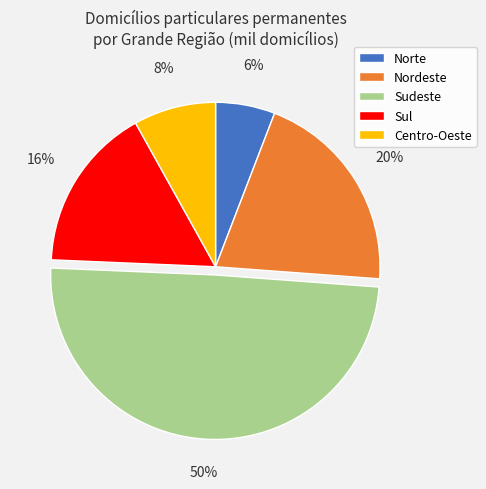

Which has a higher value, Sul or Nordeste?

Nordeste